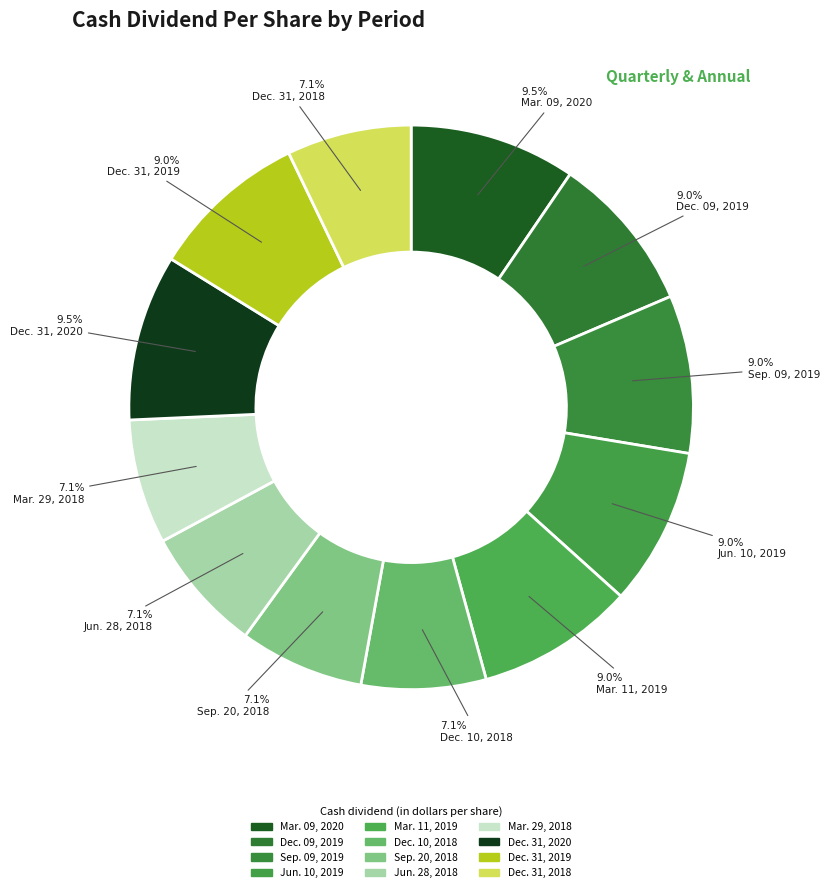

To the nearest percent, what is the difference between the Sep. 20, 2018 and Dec. 31, 2020 slice percentages?

2%